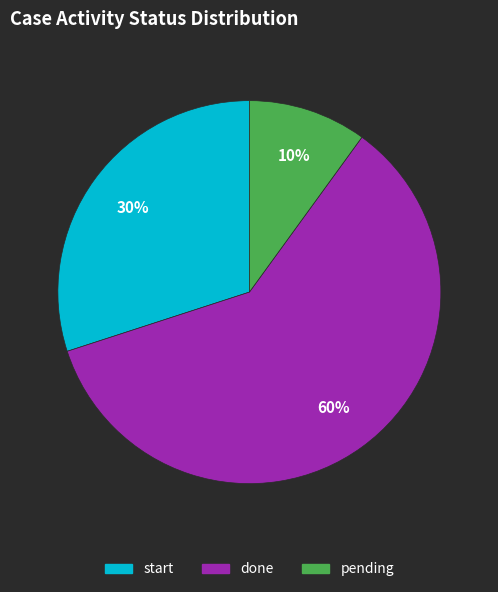

Between done and start, which is larger?

done